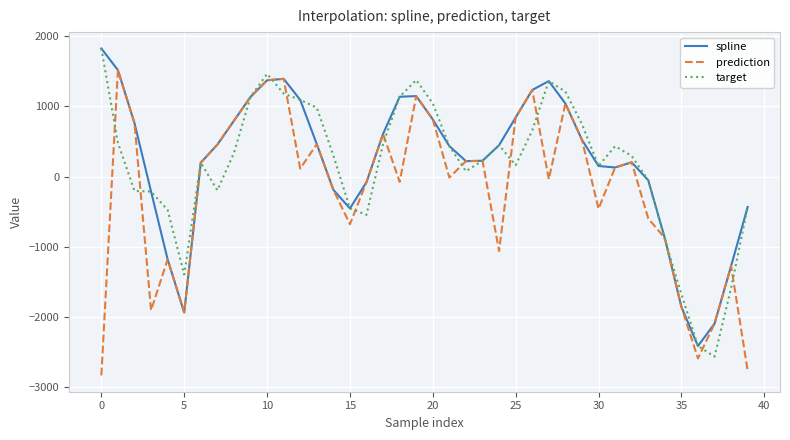

What is the minimum value shown in the chart?

-2834.6